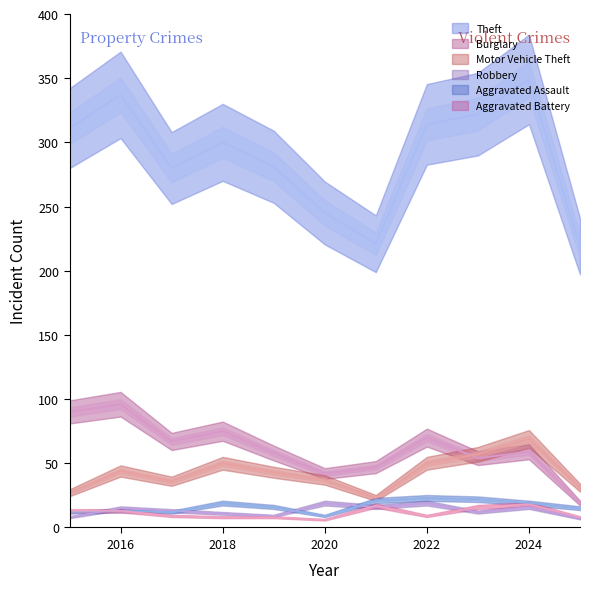

Reading left to right, what are all the values shown in this chart?

Theft: 311	337	280	300	281	245	221	314	322	349	219
Burglary: 90	96	67	75	58	42	47	70	54	59	19
Motor Vehicle Theft: 27	44	36	50	43	37	23	50	57	69	31
Robbery: 8	15	13	11	9	19	16	19	12	16	7
Aggravated Assault: 12	13	12	19	16	9	21	23	22	19	15
Aggravated Battery: 13	13	9	8	8	6	17	9	16	18	8